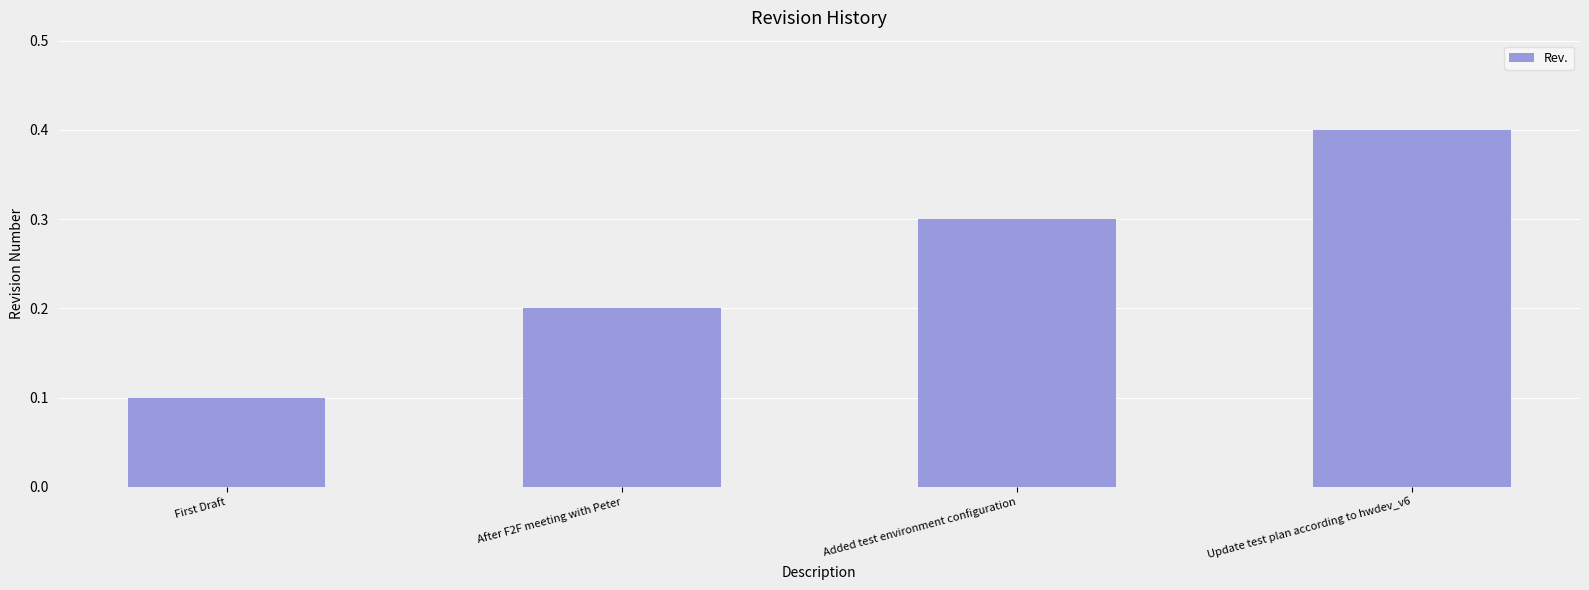

What is the approximate value at Added test environment configuration?

0.3